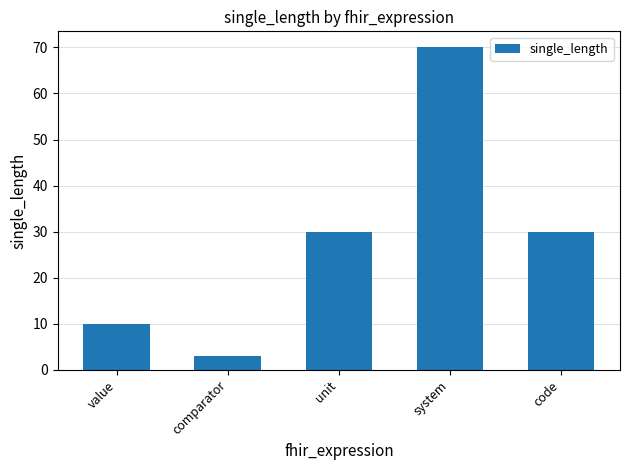

True or false: the data shows 30 at code.

True